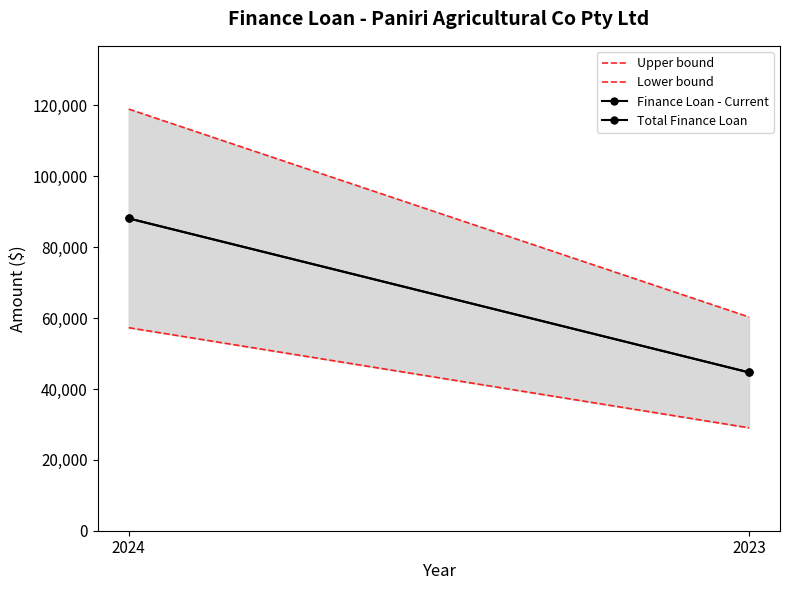

Rank the series by their maximum value, from highest to lowest.

Upper bound, Finance Loan - Current, Total Finance Loan, Lower bound